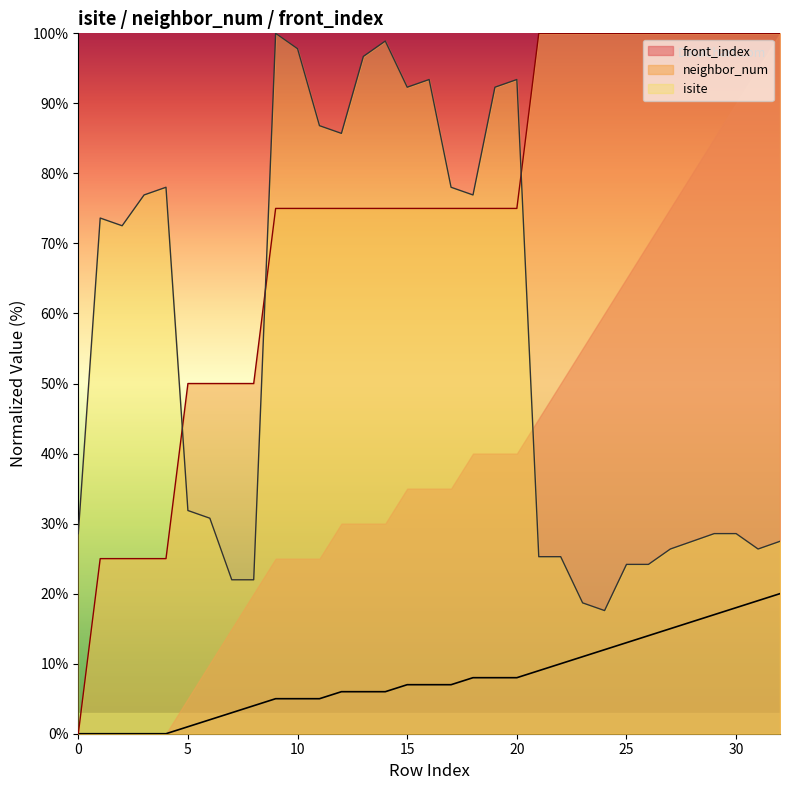

How many data points does each series have?

33